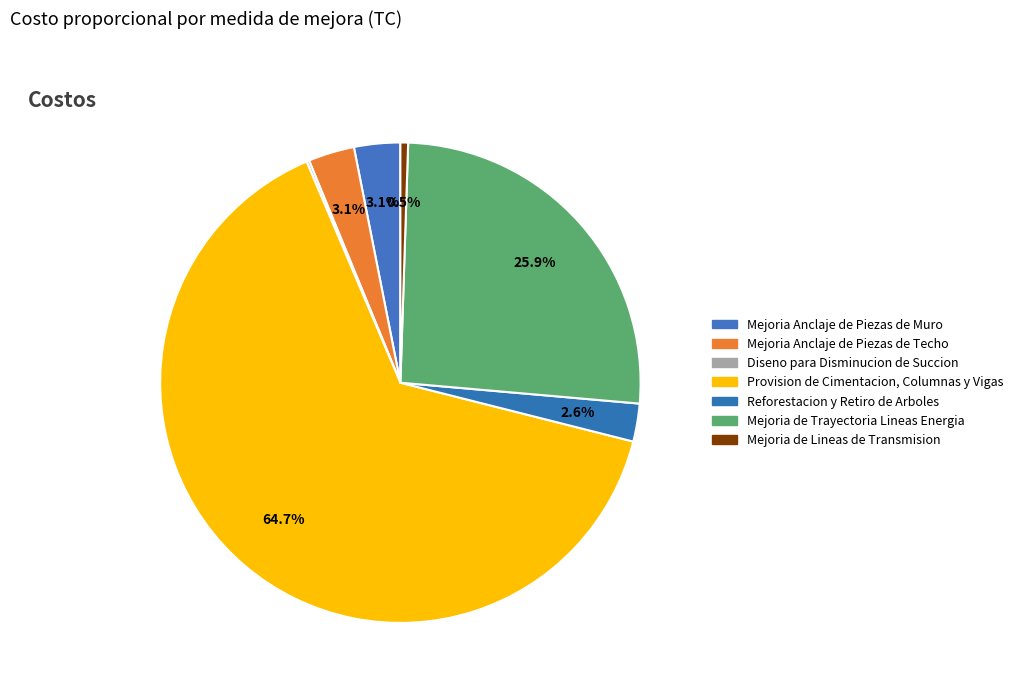

How many segments does this pie chart have?

7